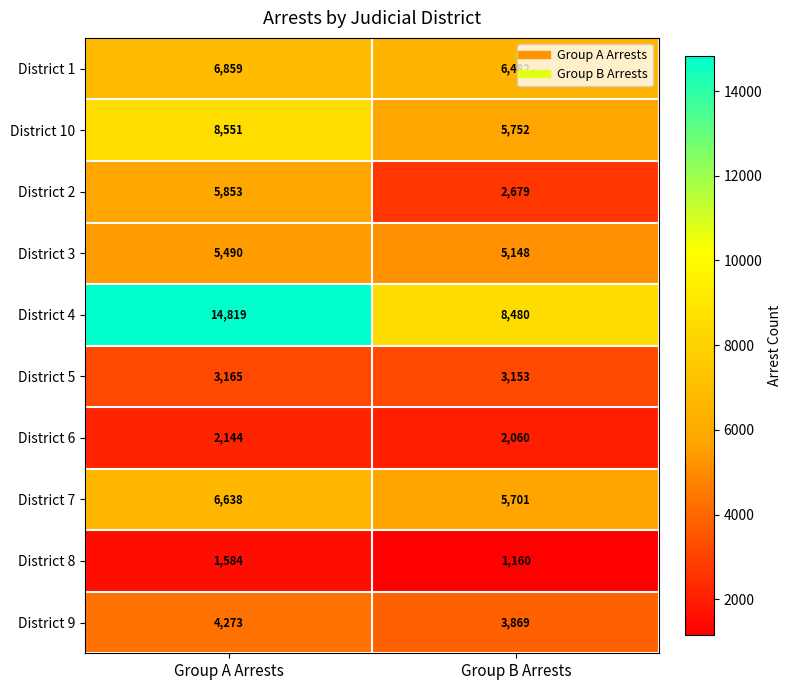

What is the maximum value shown in the chart?

14819